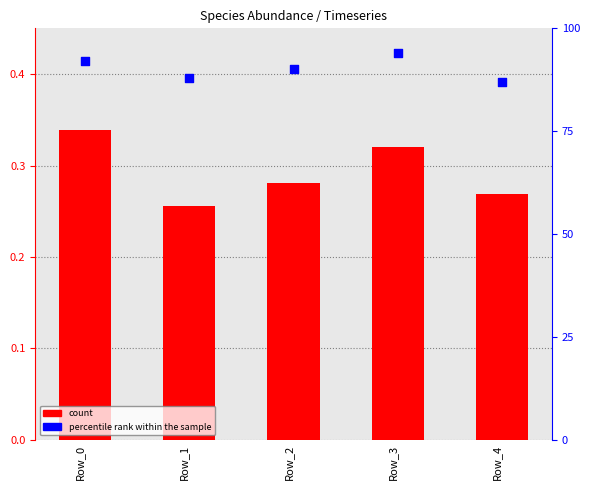

What are all the series names shown in the legend?

count, percentile rank within the sample